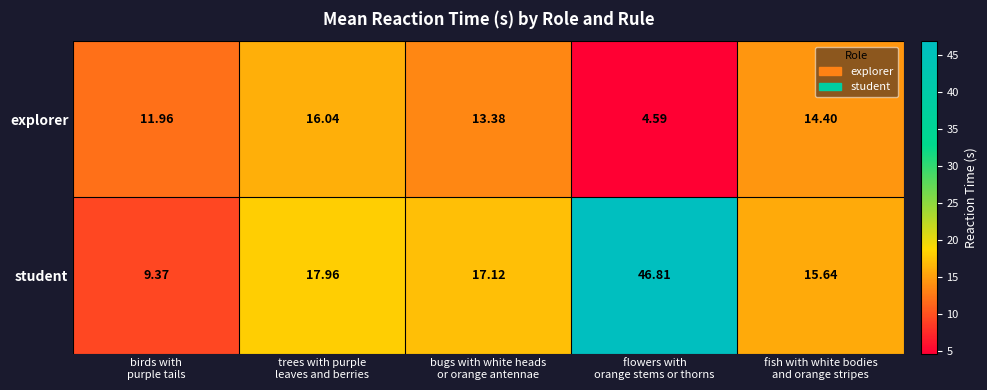

Which series has the widest spread of values?

student